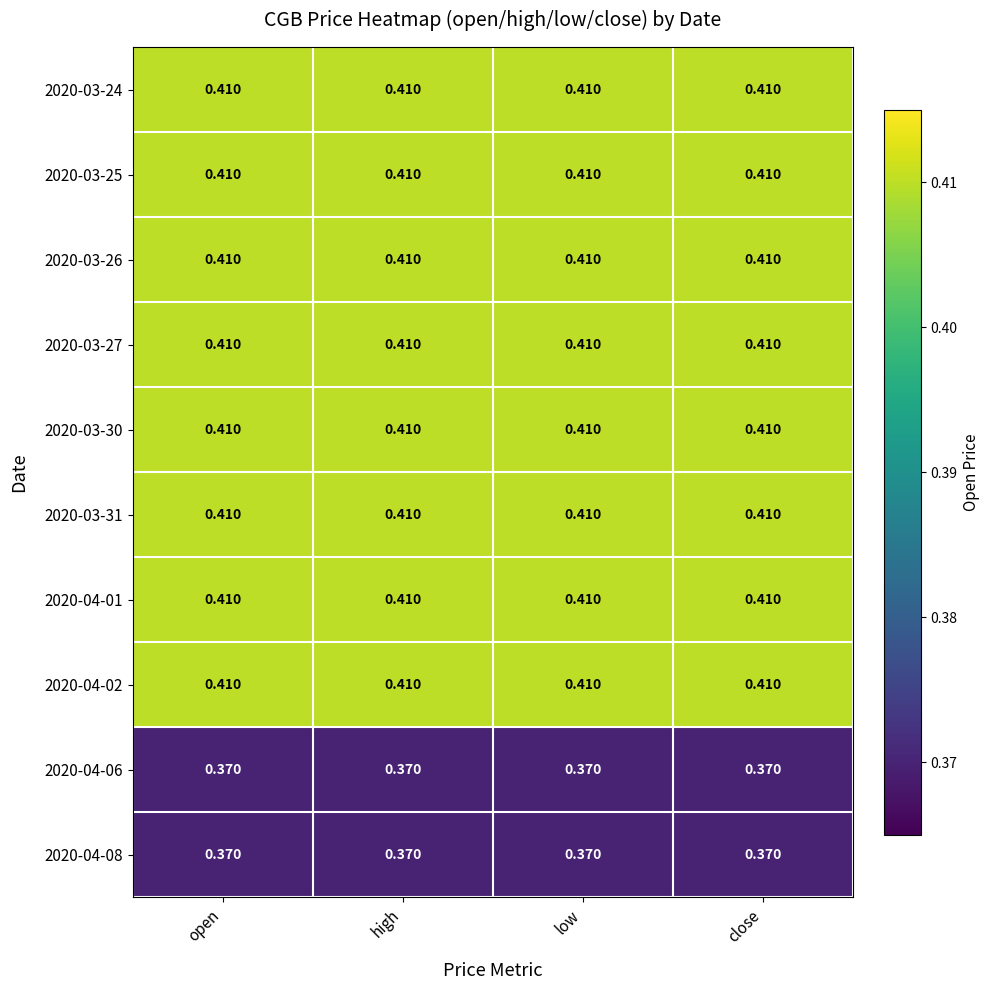

Is the value of 2020-04-02 at close greater than the value of 2020-04-08 at close?

Yes